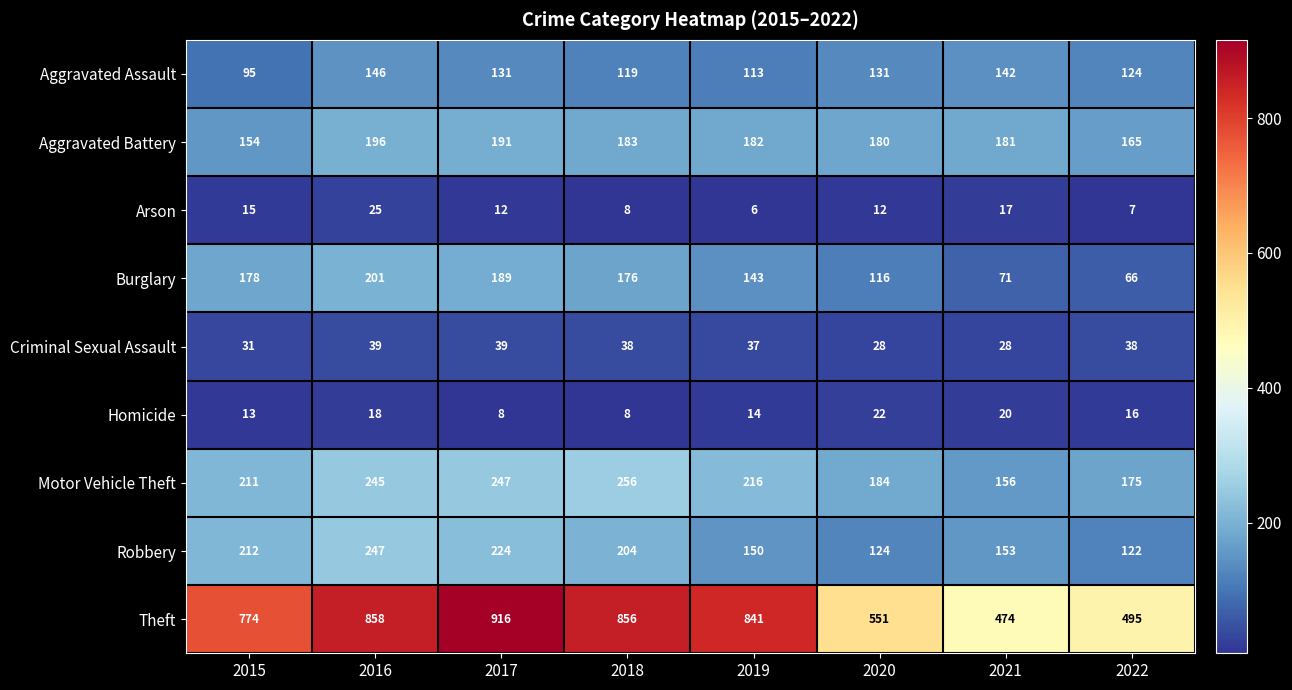

Which category has the highest value across all series?

2017